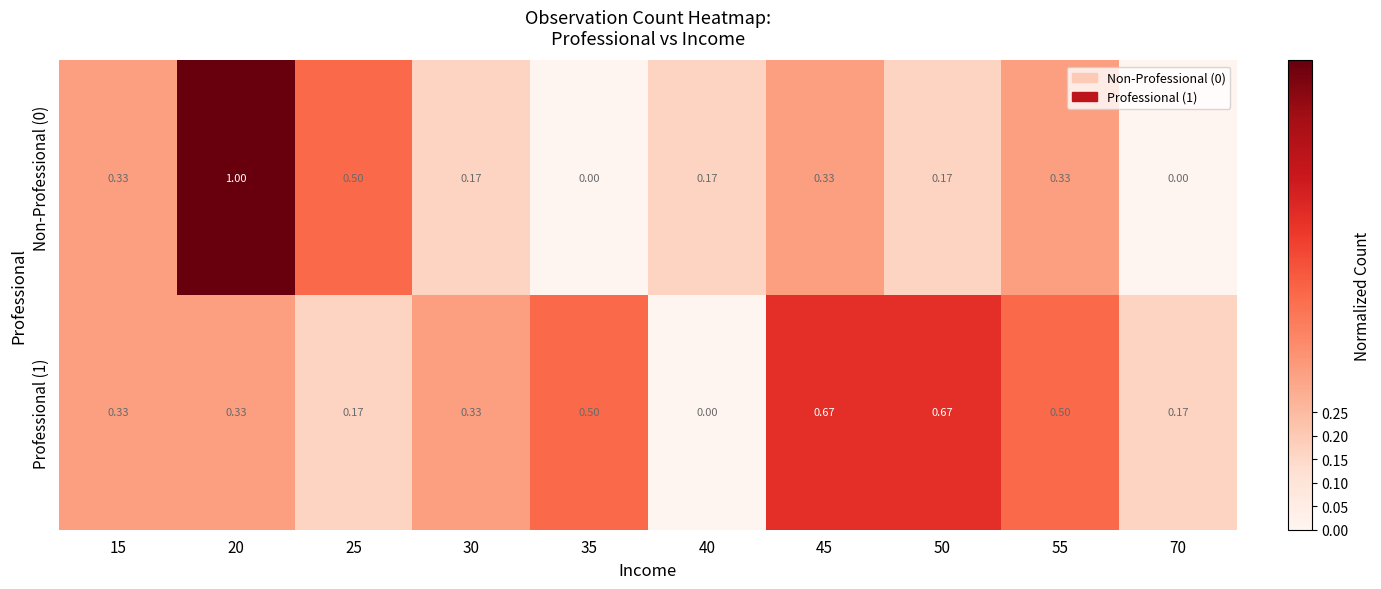

Which series has the largest total across all categories?

Professional (1)